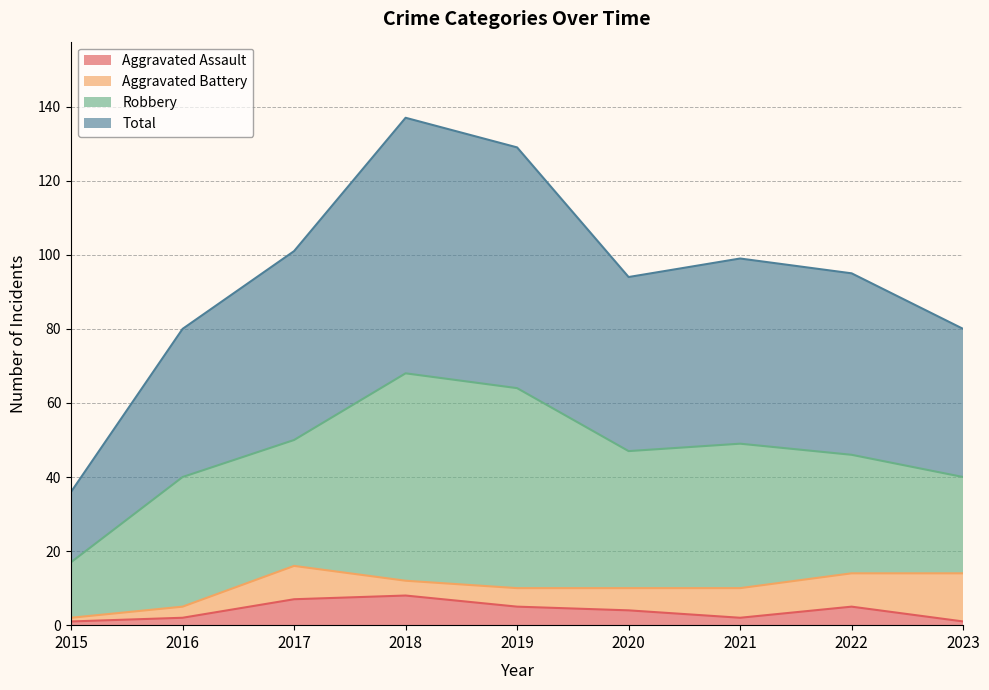

Where does the Total series first go above 95?

2017